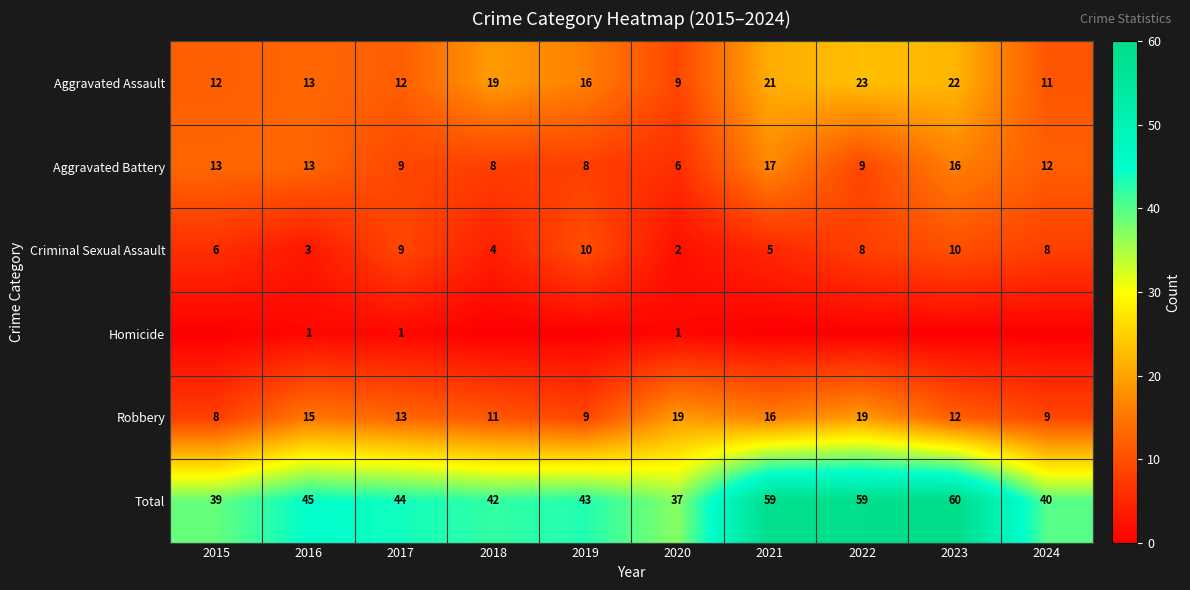

What value does the Robbery series have at 2019?

9